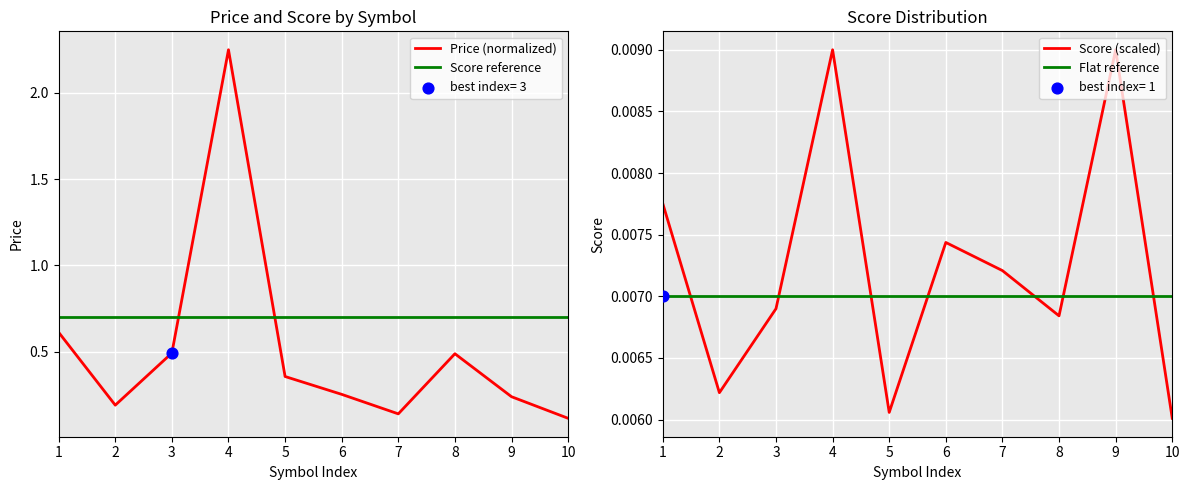

What are all the series names shown in the legend?

Price (normalized), Score reference, Score (scaled), Flat reference